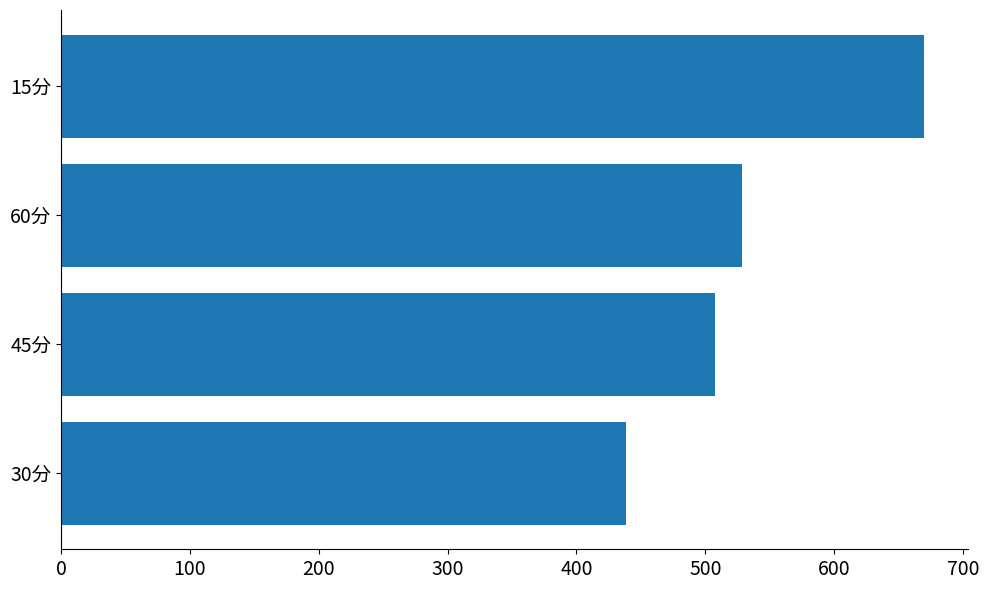

Count the number of categories in the chart.

4